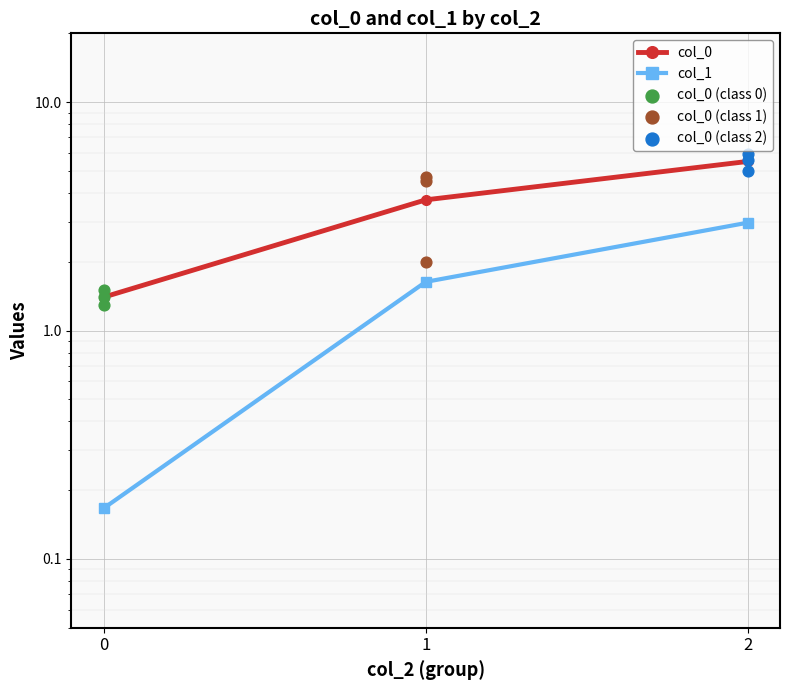

Which series has the widest spread of Y values?

col_0